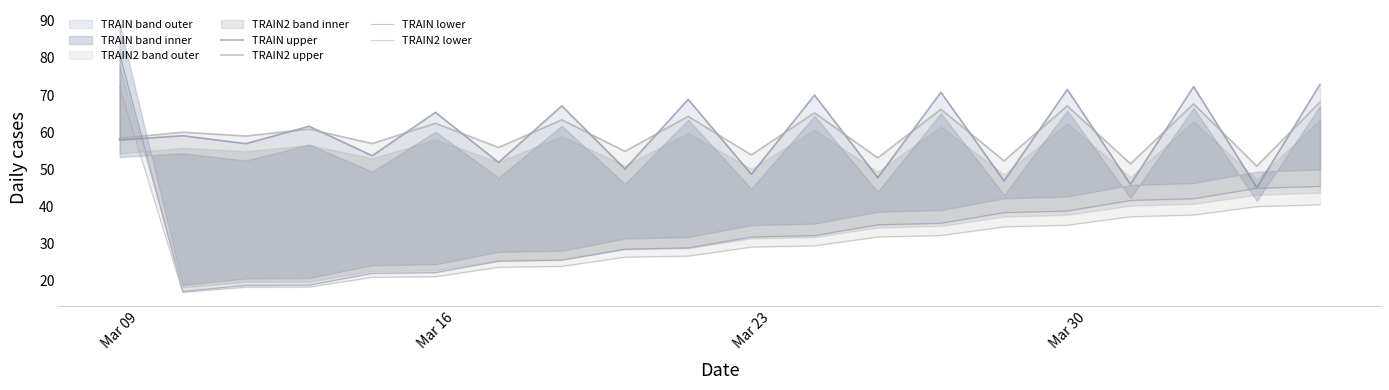

How many lines are shown in the chart?

4